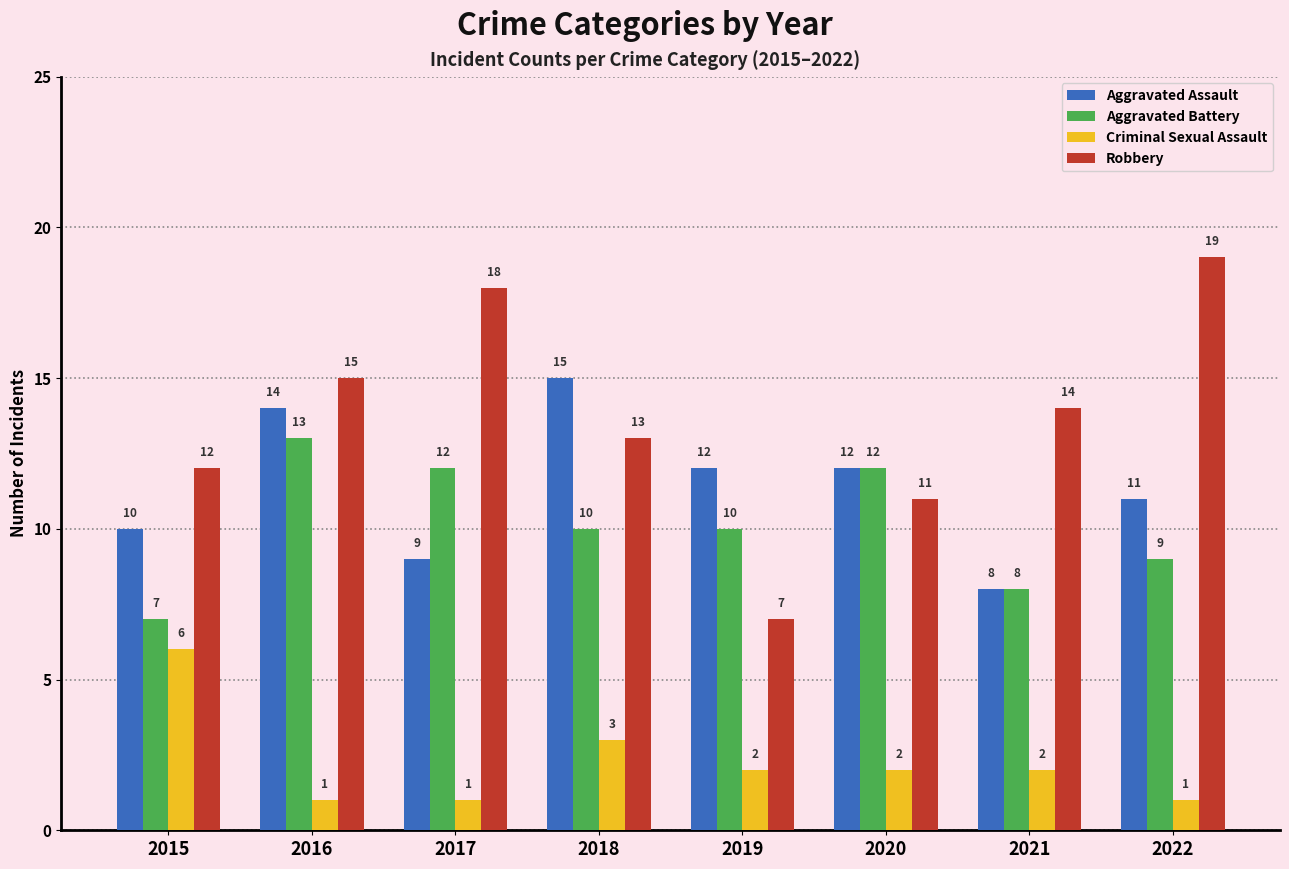

What value does the Robbery series have at 2019?

7